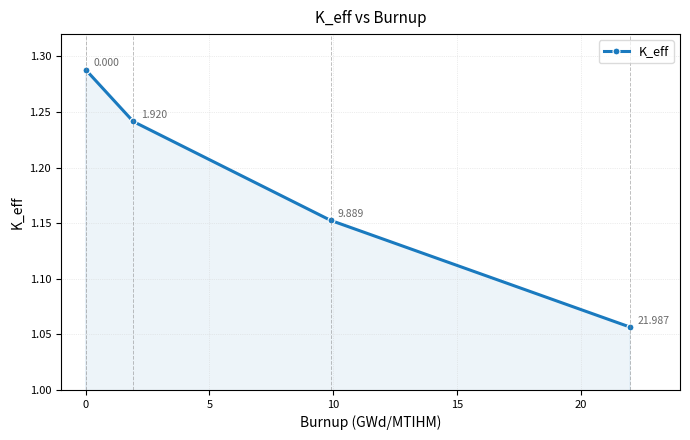

True or false: the data has more than 1 interior local peaks.

False